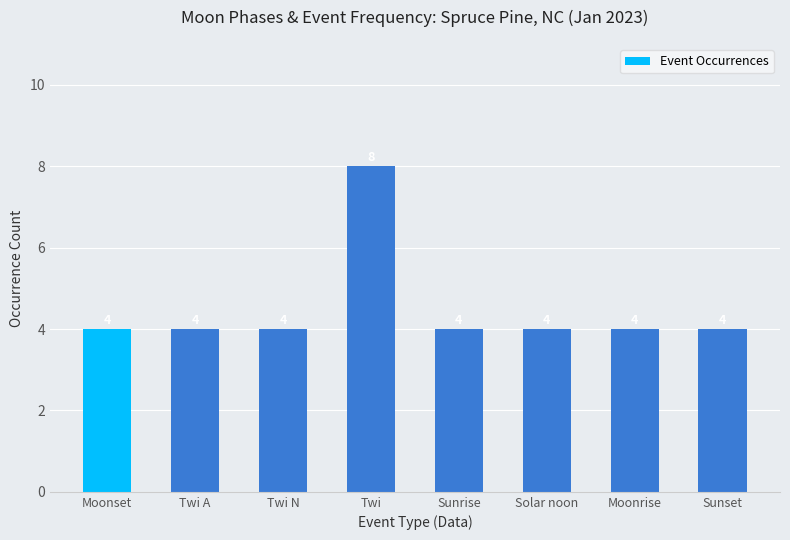

Are the bars horizontal?

No